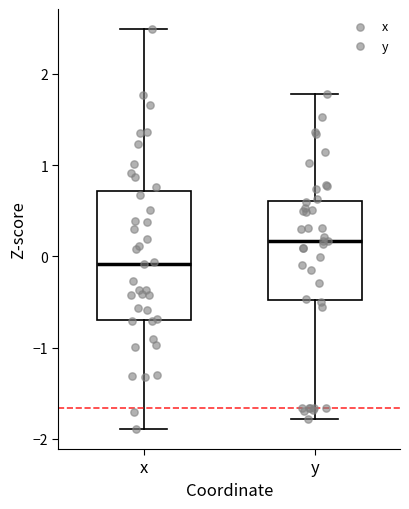

Where is the upper edge of the box for y on the y-axis? The values are not printed on the chart, so give them approximately, as read against the axis.

0.6